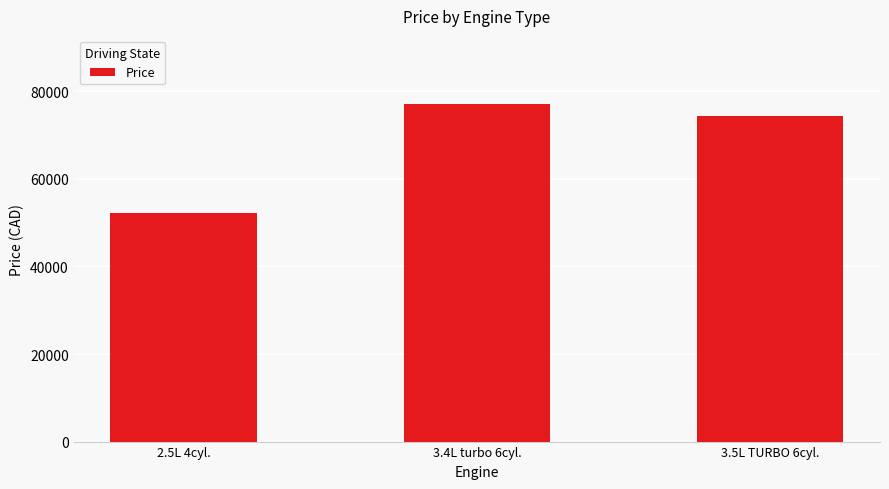

How many data points are less than 74273?

1